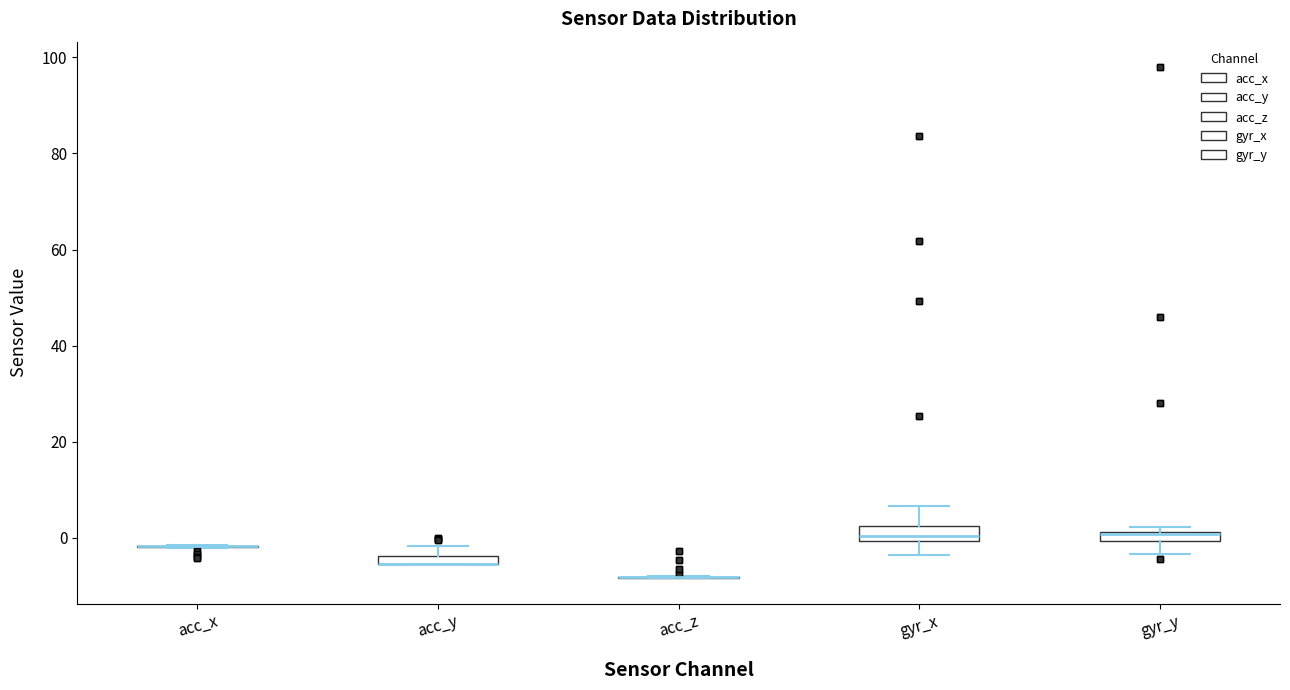

Where is the lower edge of the box for acc_y on the y-axis? The values are not printed on the chart, so give them approximately, as read against the axis.

-6